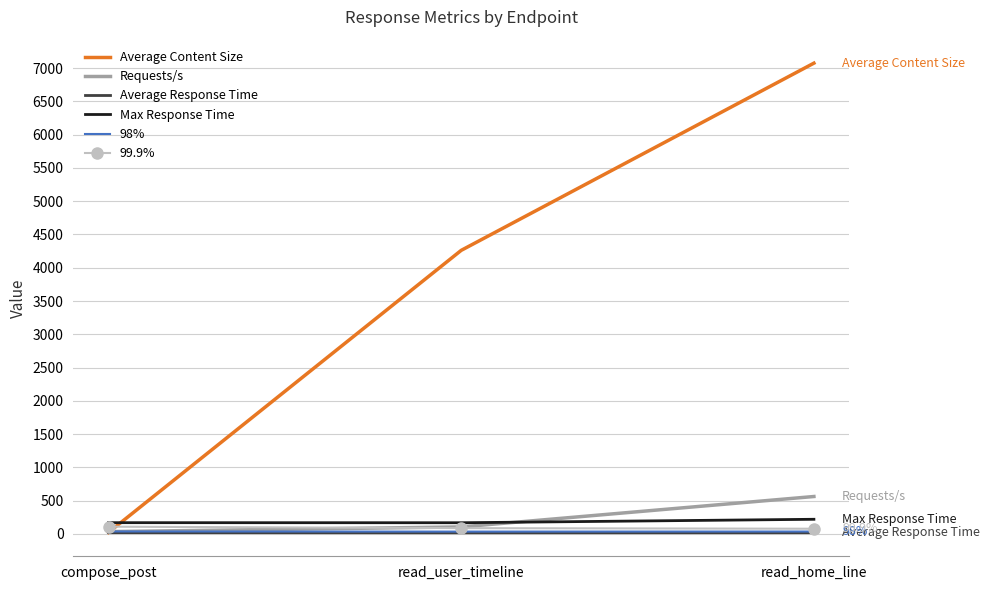

What is the sum of the Requests/s values at compose_post and read_home_line?

598.8